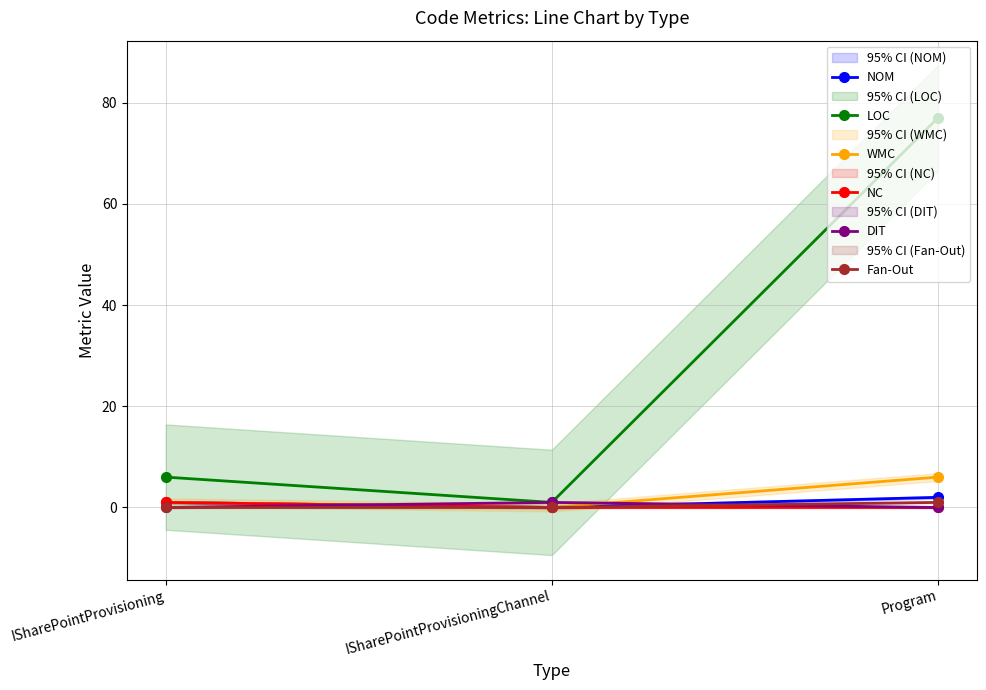

At which label does DIT reach its peak?

ISharePointProvisioningChannel